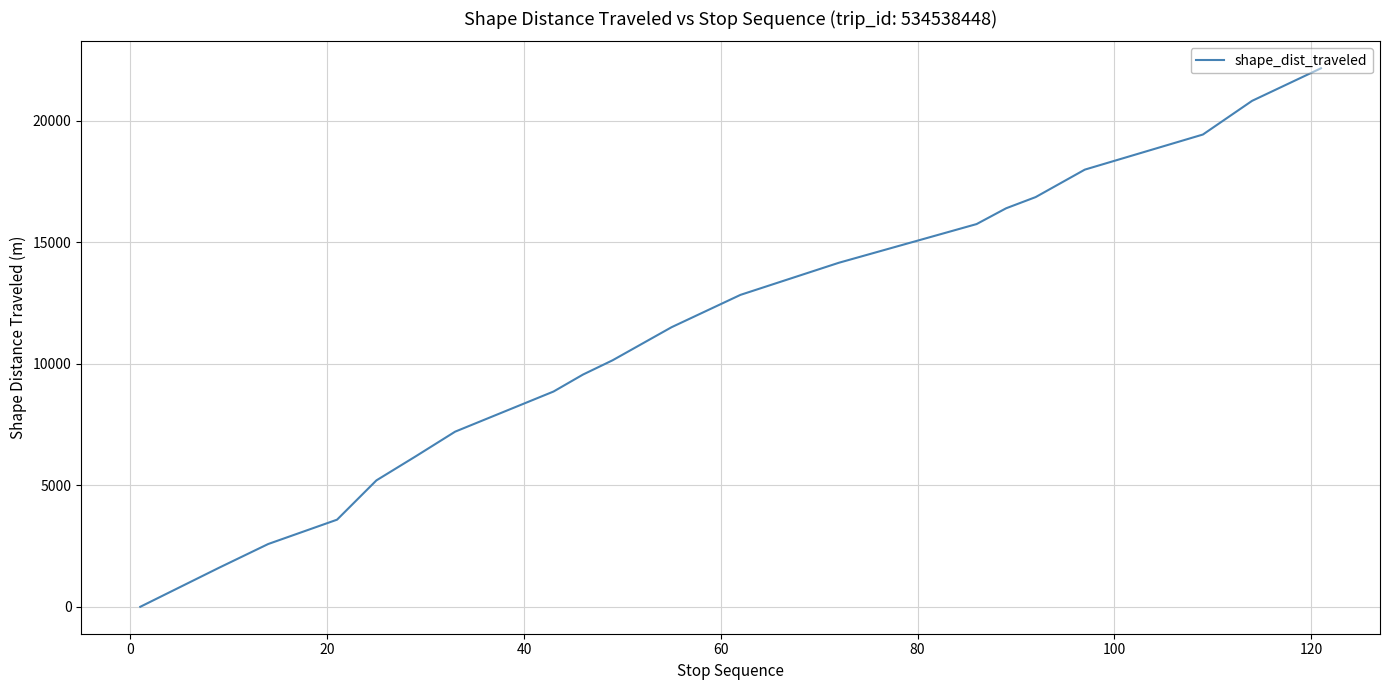

What is the maximum value shown in the chart?

22164.0